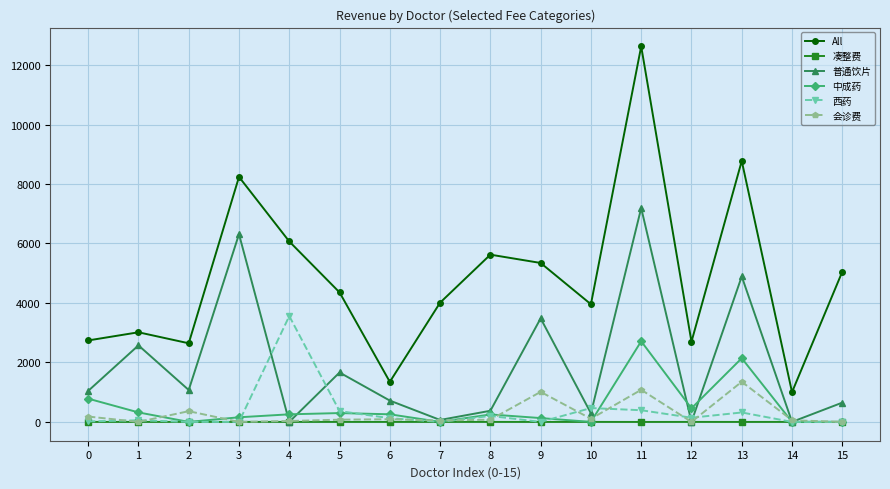

True or false: 凑整费 has more than 2 points higher than both neighbors.

True